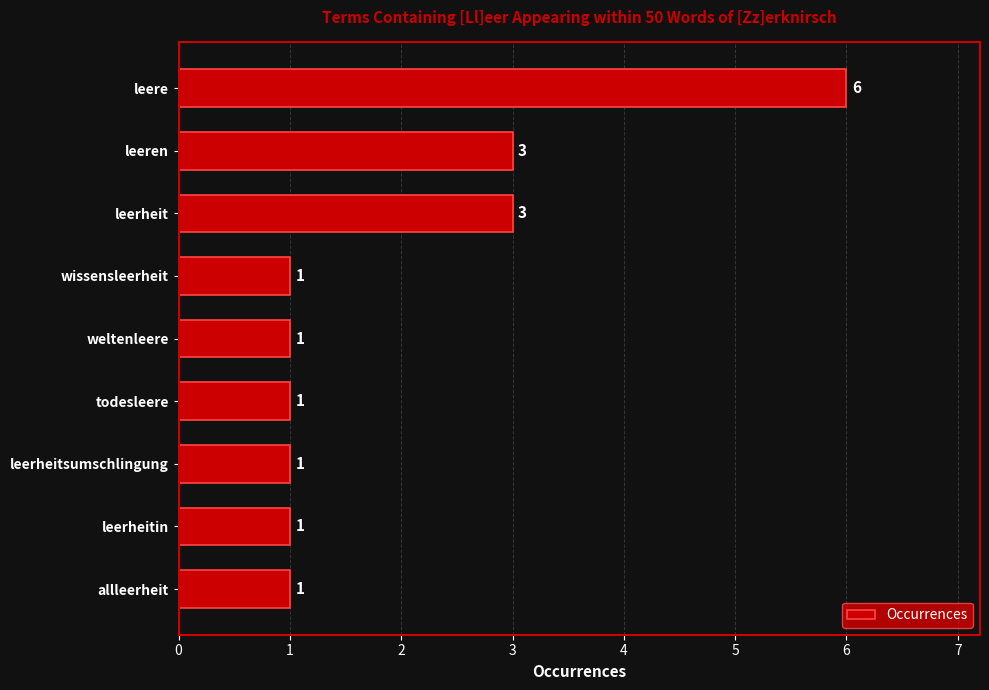

Reading bottom to top, list all the values displayed in this chart.

1	1	1	1	1	1	3	3	6